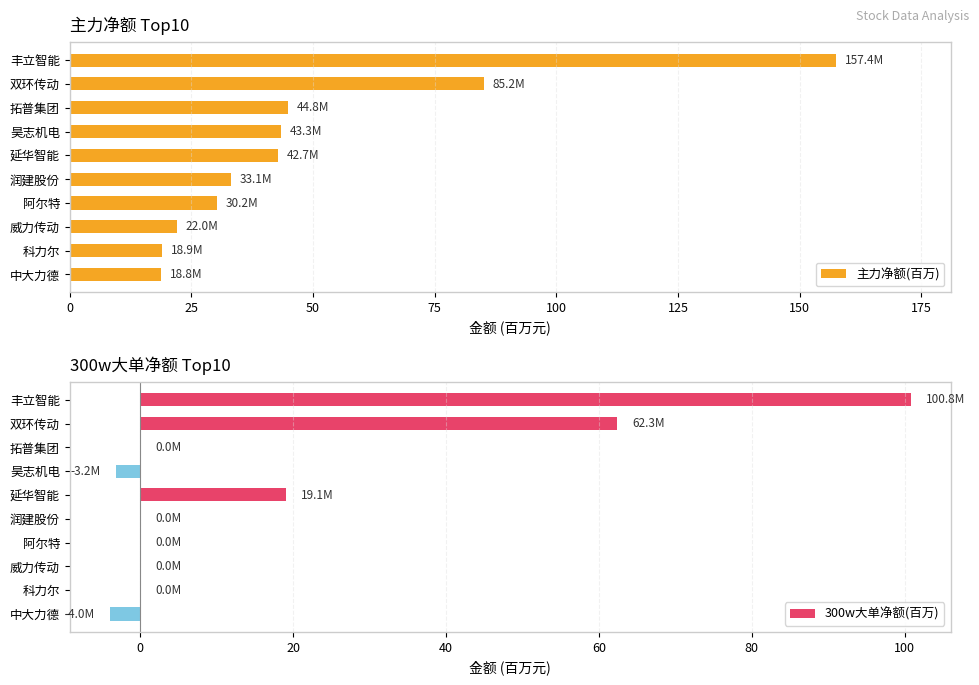

Read the 主力净额(百万) value at 延华智能.

42.7